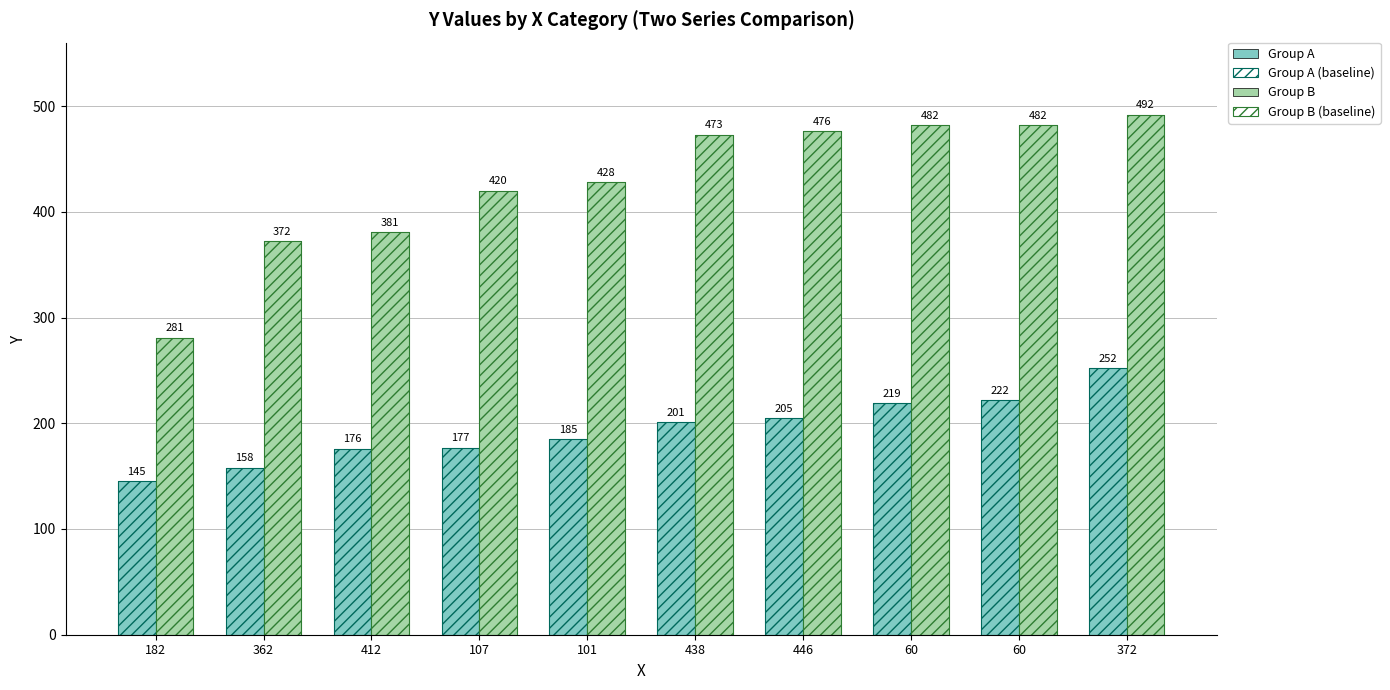

The value of Group A at 60 is 219. True or false?

True